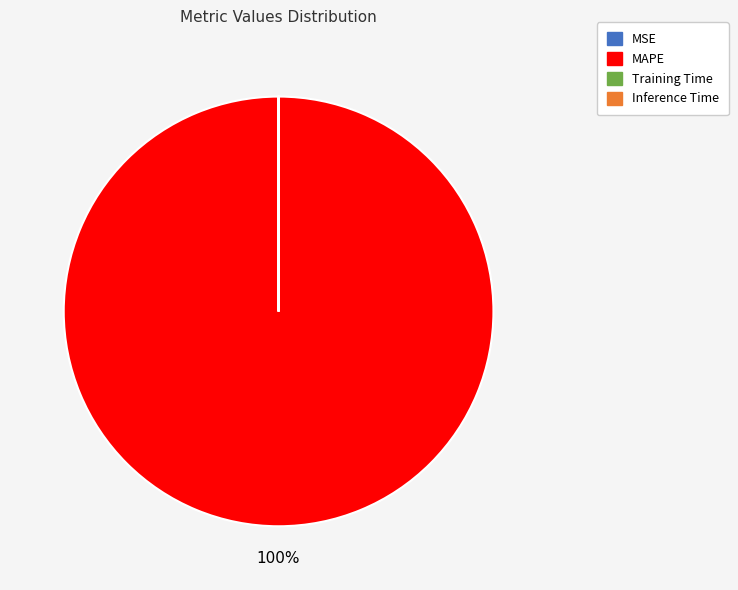

Is there a majority slice in this chart?

Yes